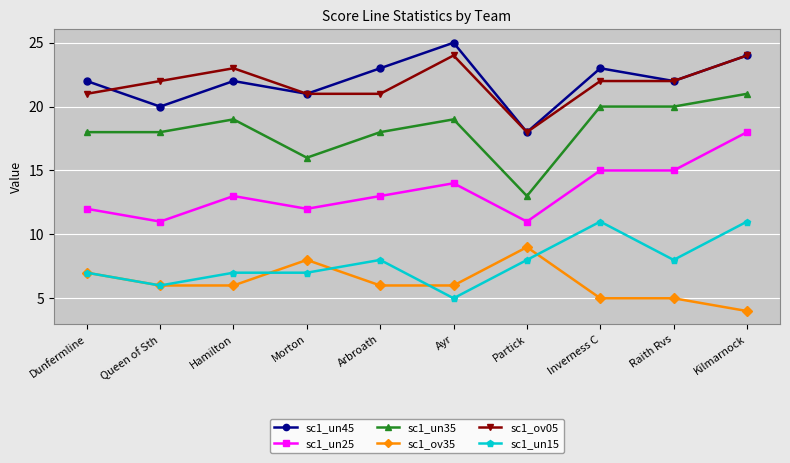

True or false: sc1_un45 and sc1_ov35 intersect in this chart.

False